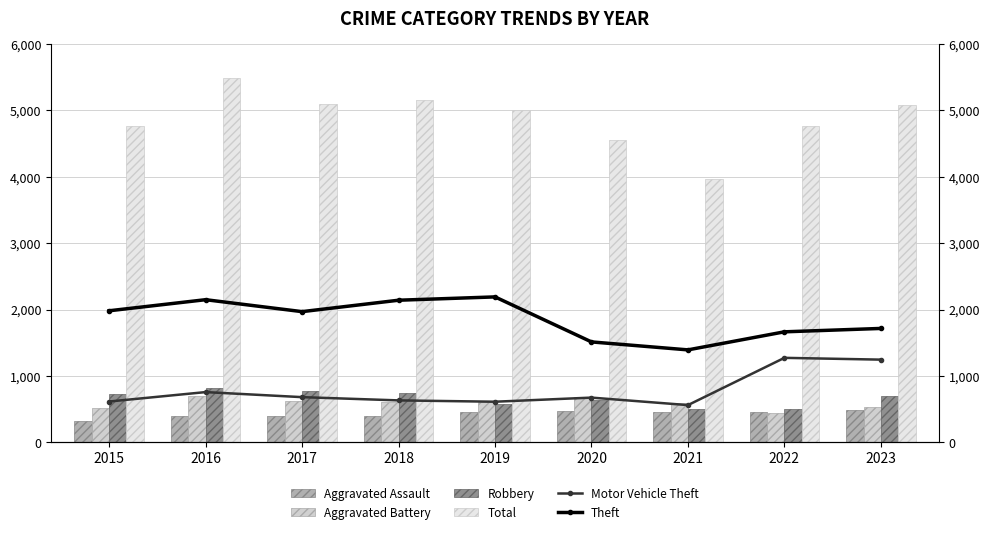

Between 2016 and 2018, which is larger?

2016